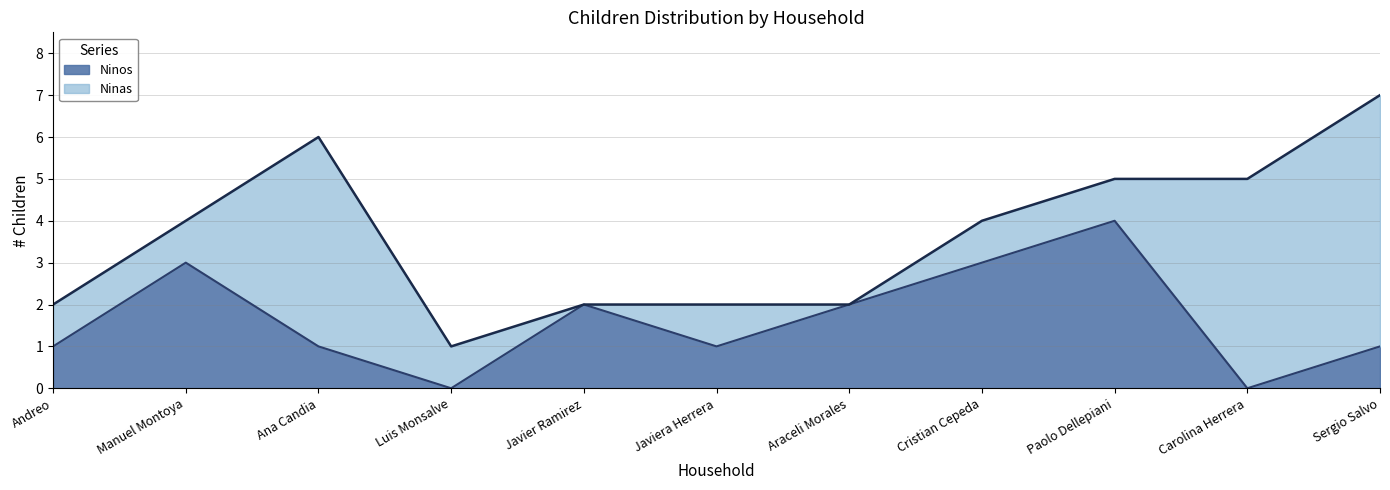

Which category has the highest value in the Ninos series?

Paolo Dellepiani